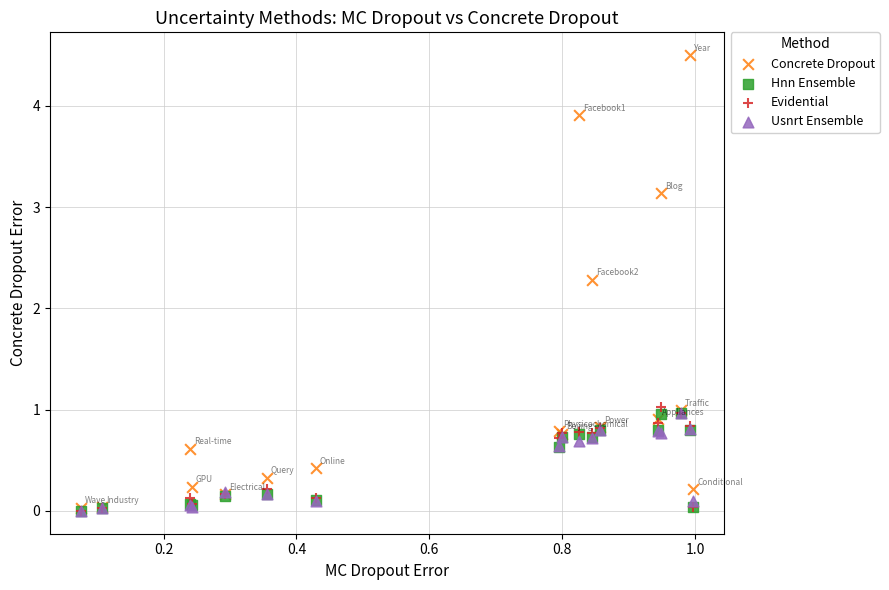

Which series contains the highest Y value?

Concrete Dropout